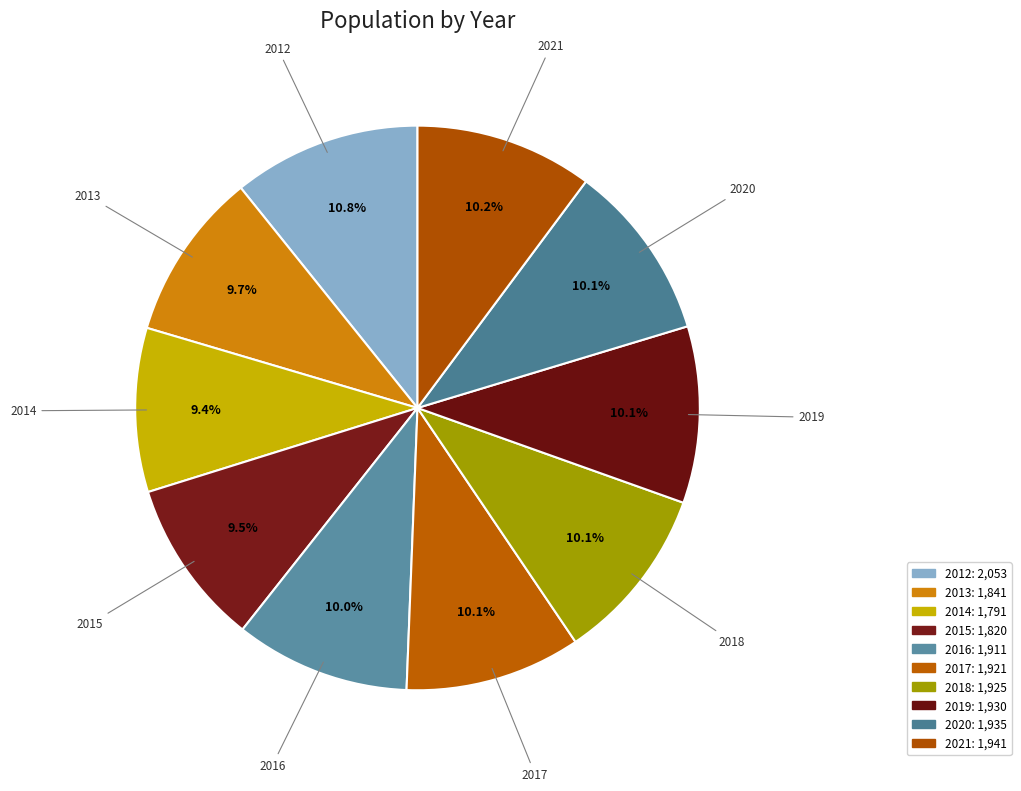

How many segments does this pie chart have?

10